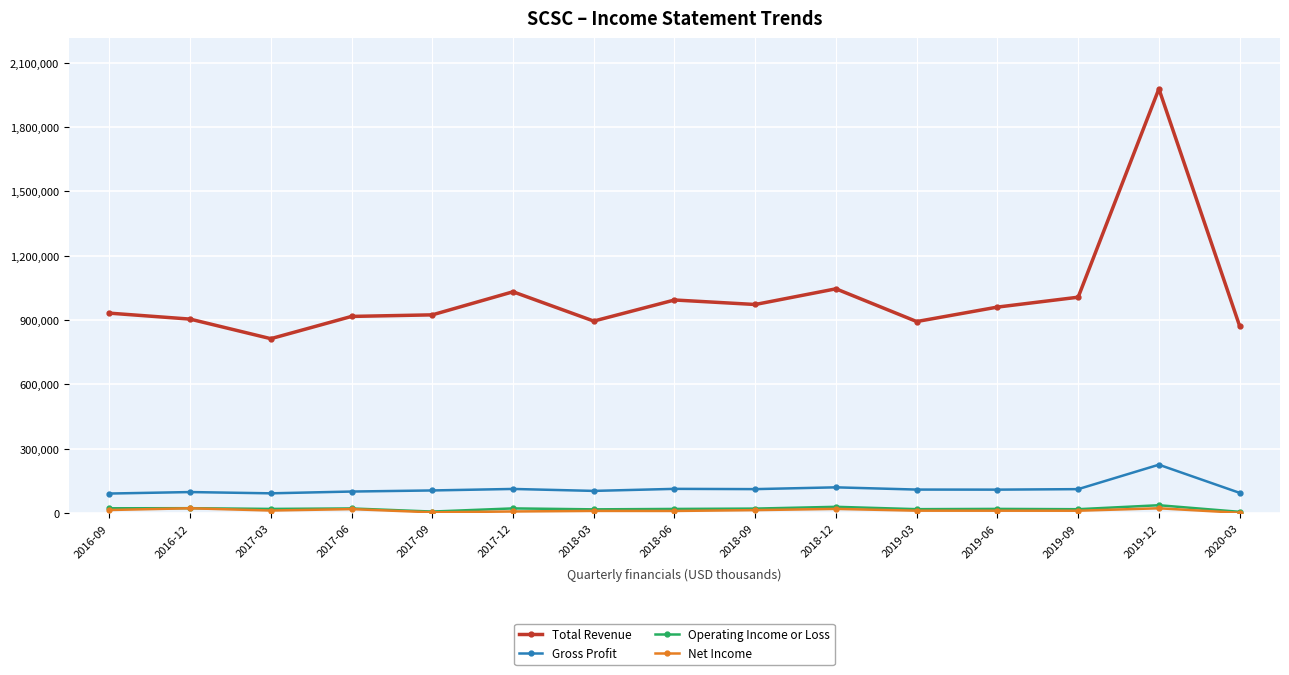

How many lines are shown in the chart?

4